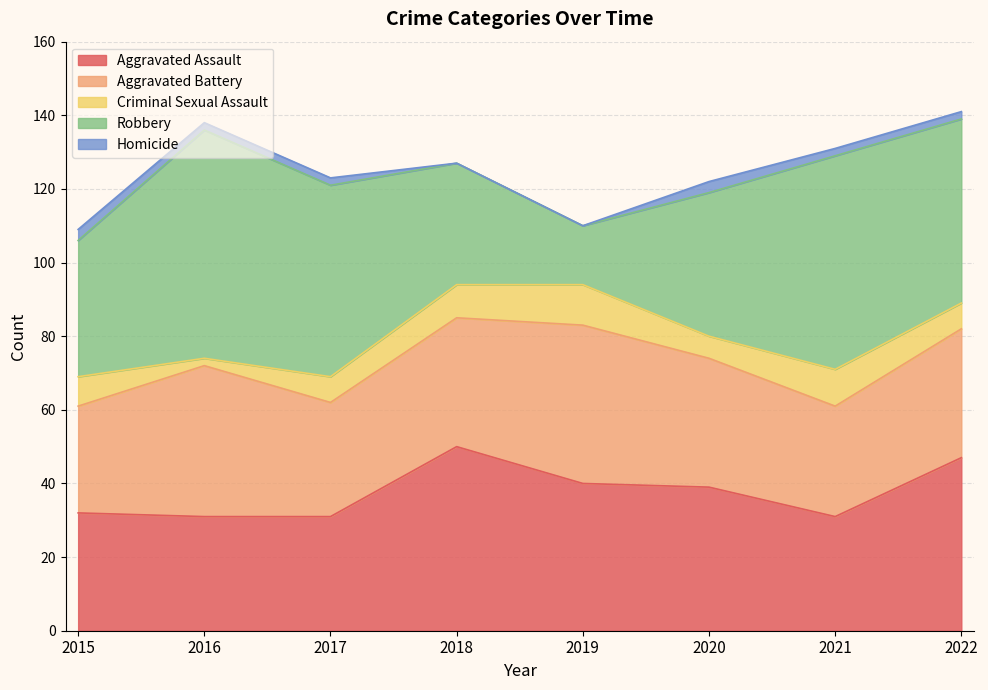

Which category has the lowest value across all series?

2018